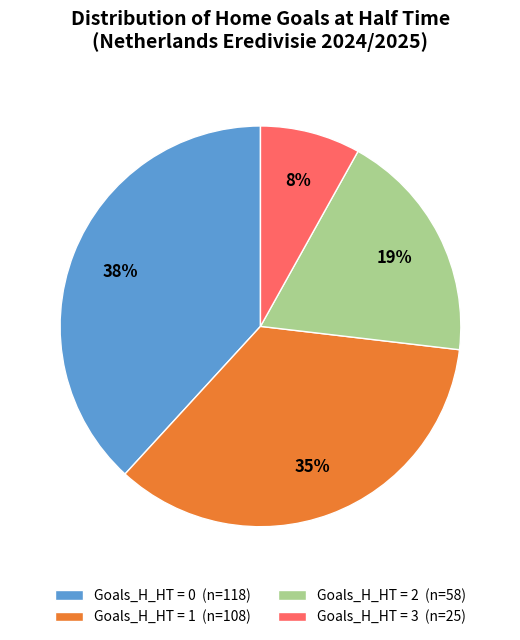

Is the sum of Goals_H_HT = 3 (n=25) and Goals_H_HT = 0 (n=118) greater than half?

No